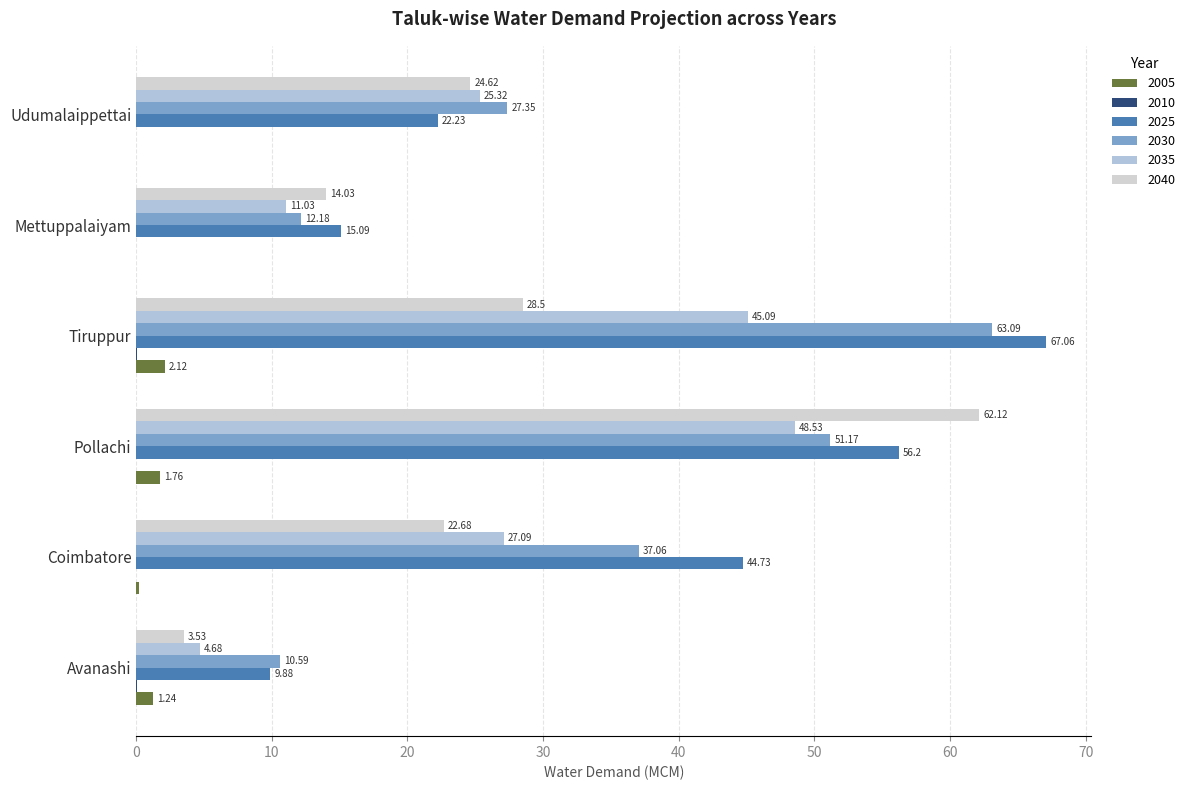

Count the number of data series in this chart.

6